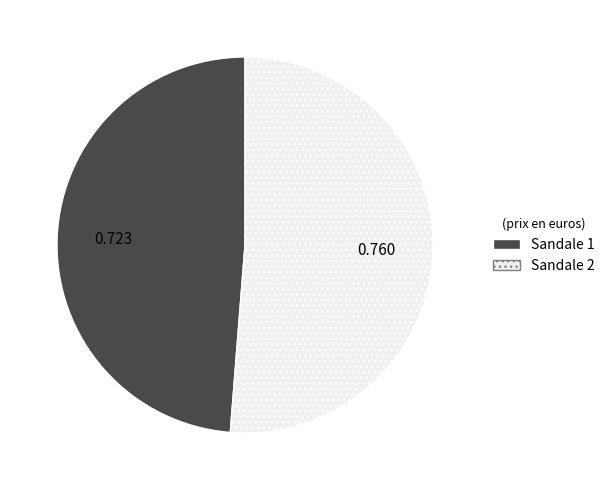

Which category accounts for the majority?

Sandale 2